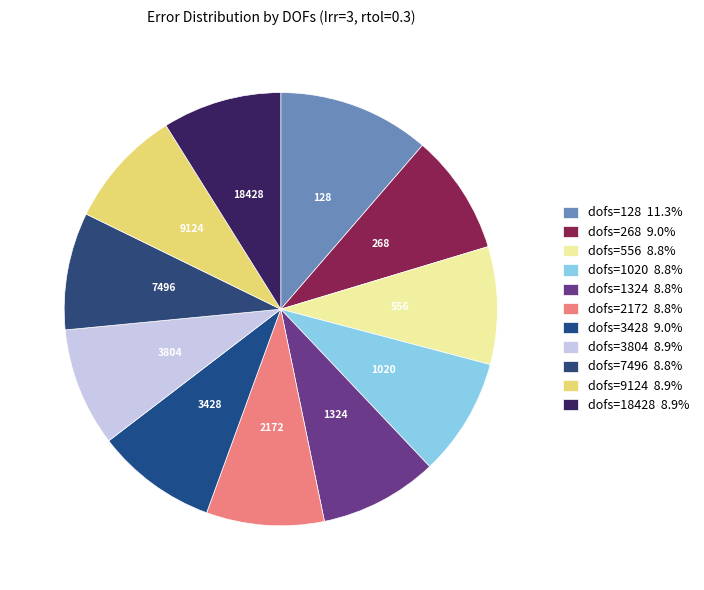

Is there a majority slice in this chart?

No